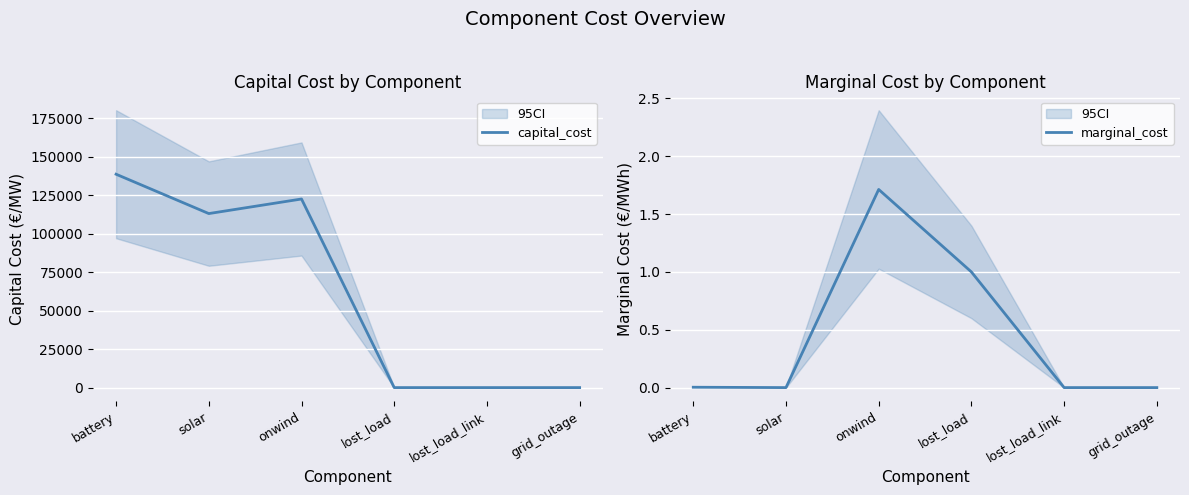

How many lines are shown in the chart?

2